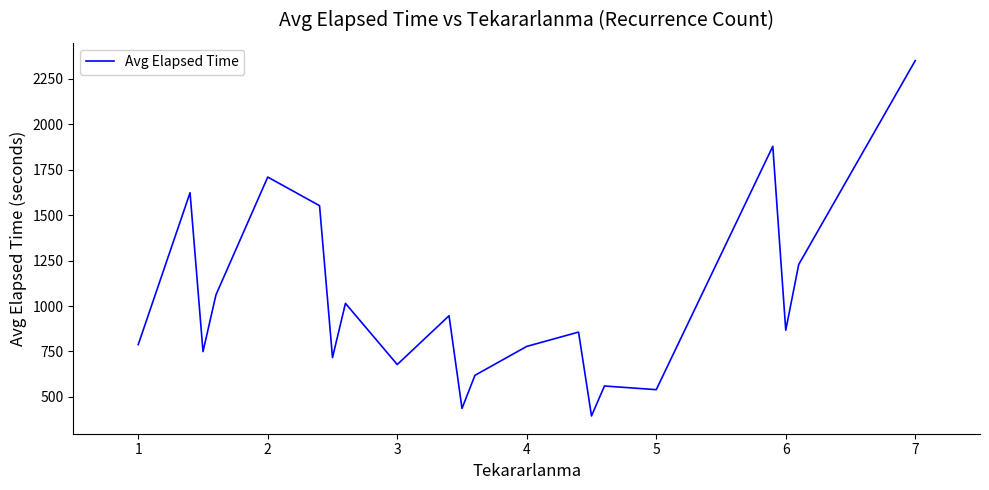

What is the minimum value shown in the chart?

395.4